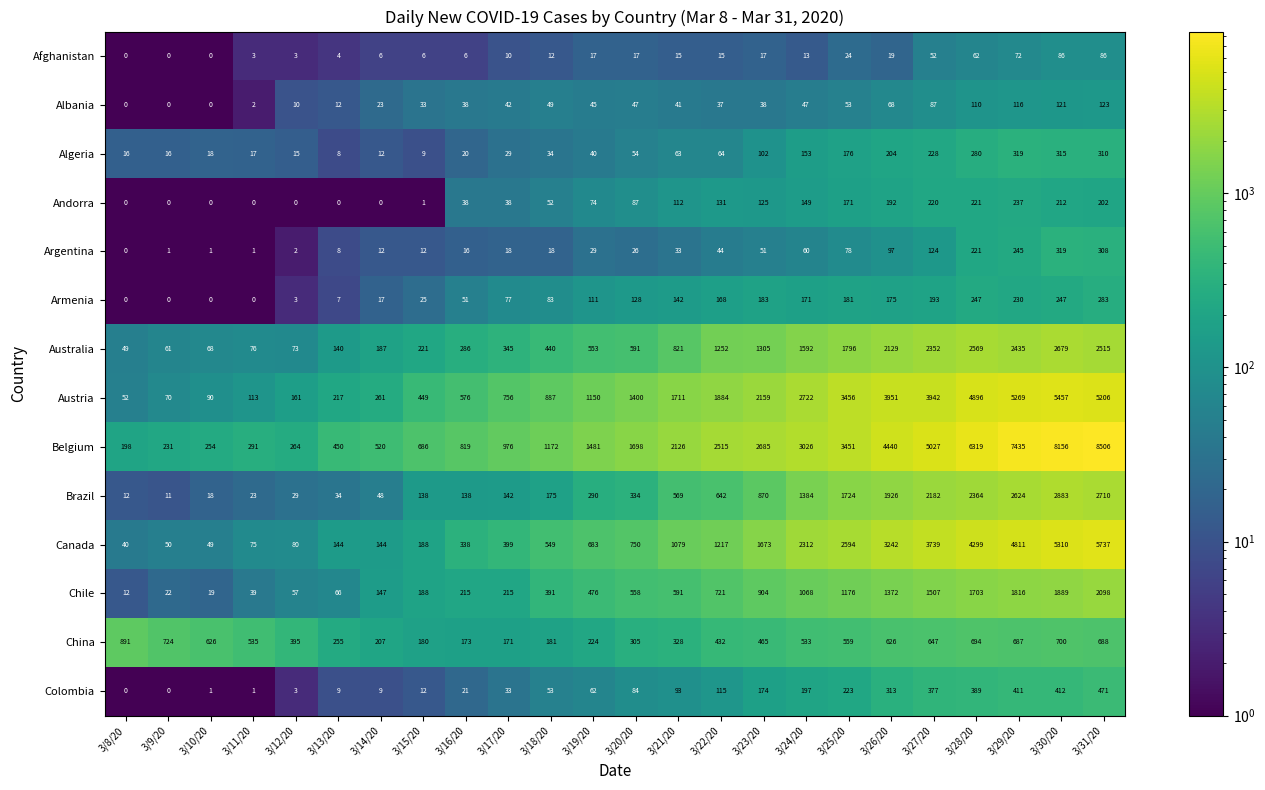

The value of China at 3/20/20 is 305. True or false?

True